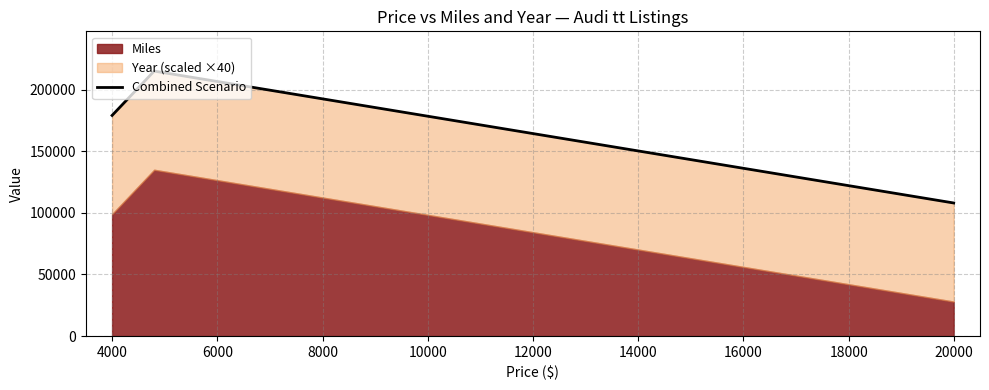

What is the sum of all values?

502280